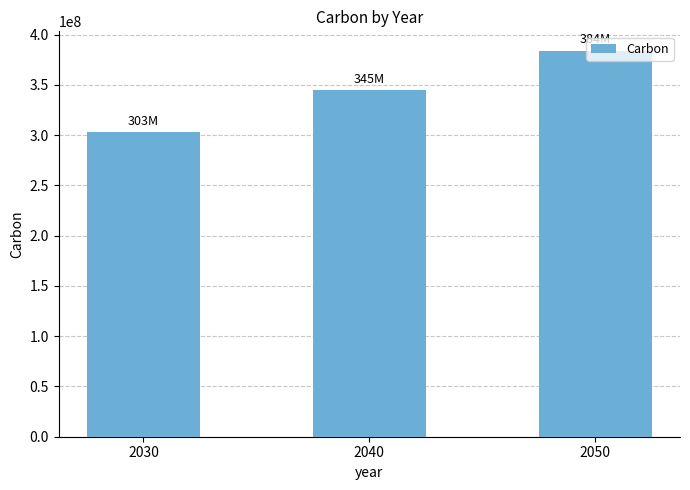

What is the sum of all values?

1032000000